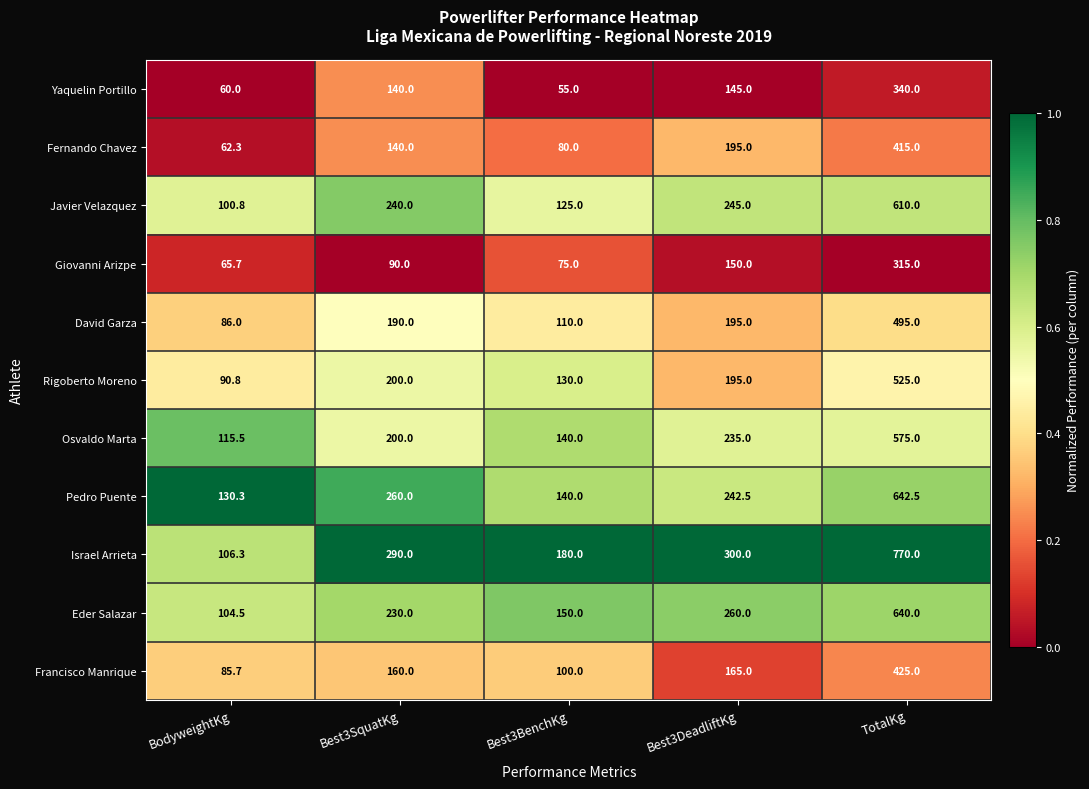

What is the maximum value shown in the chart?

770.0